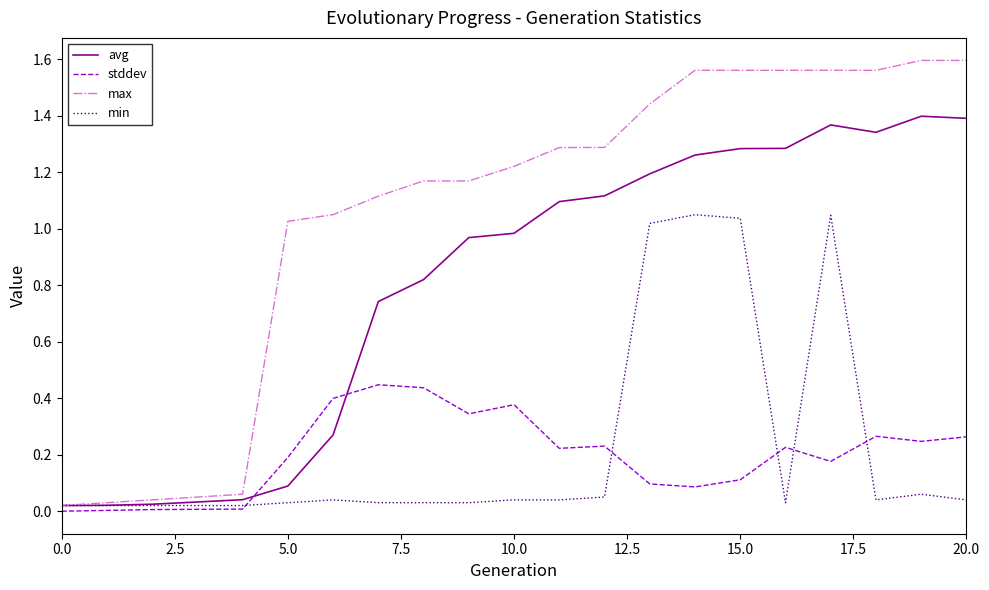

Does the chart display data point markers on the line(s)?

No